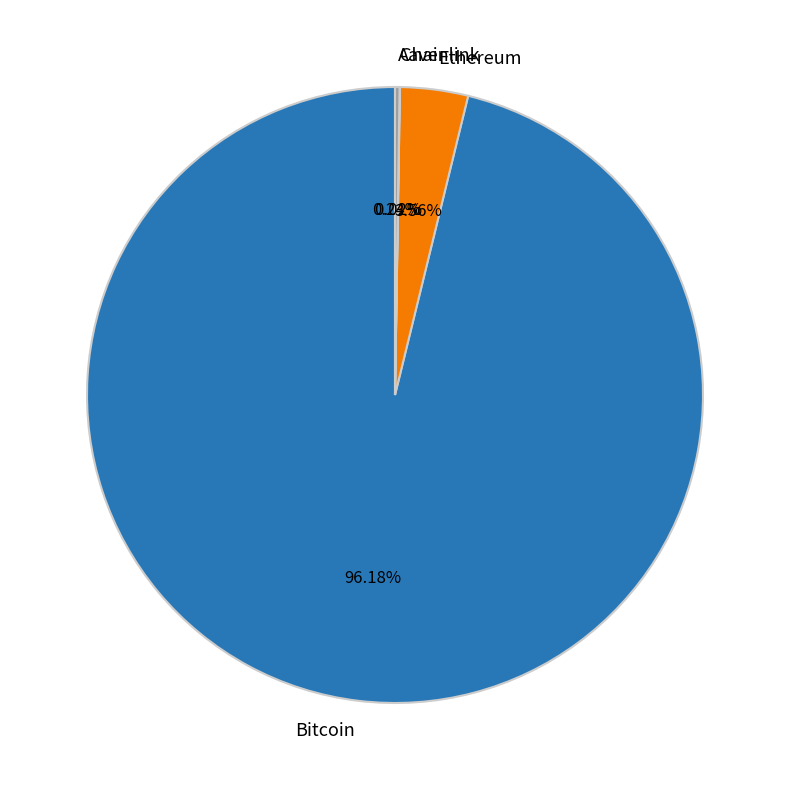

Which has a higher value, Ethereum or Bitcoin?

Bitcoin